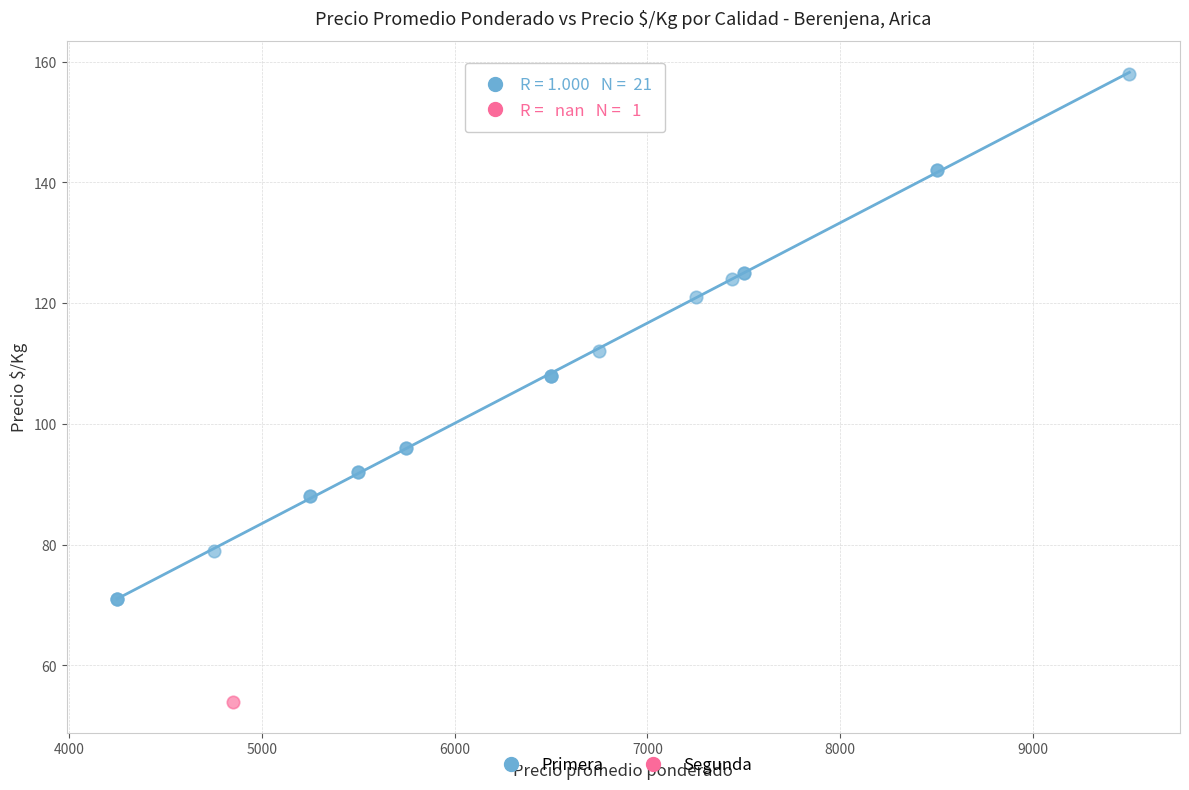

What are all the series names shown in the legend?

Primera, Segunda